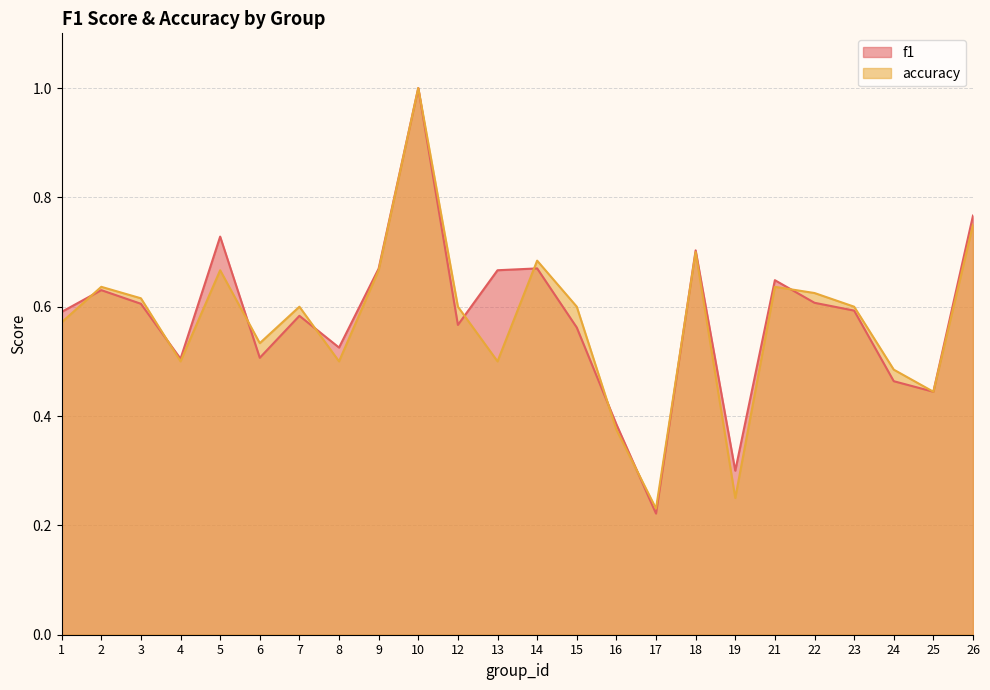

What value does the f1 series have at 21?

0.6